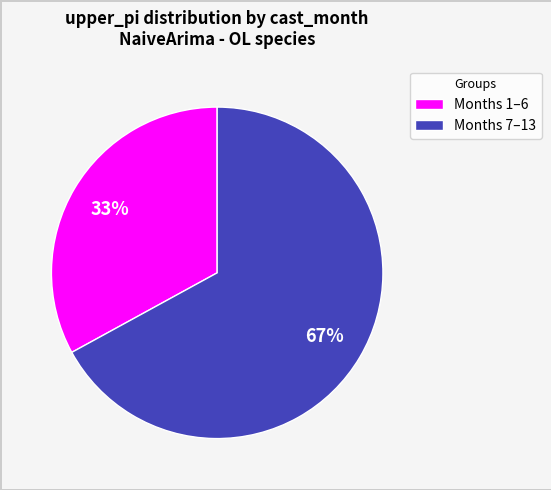

Is there a majority slice in this chart?

Yes